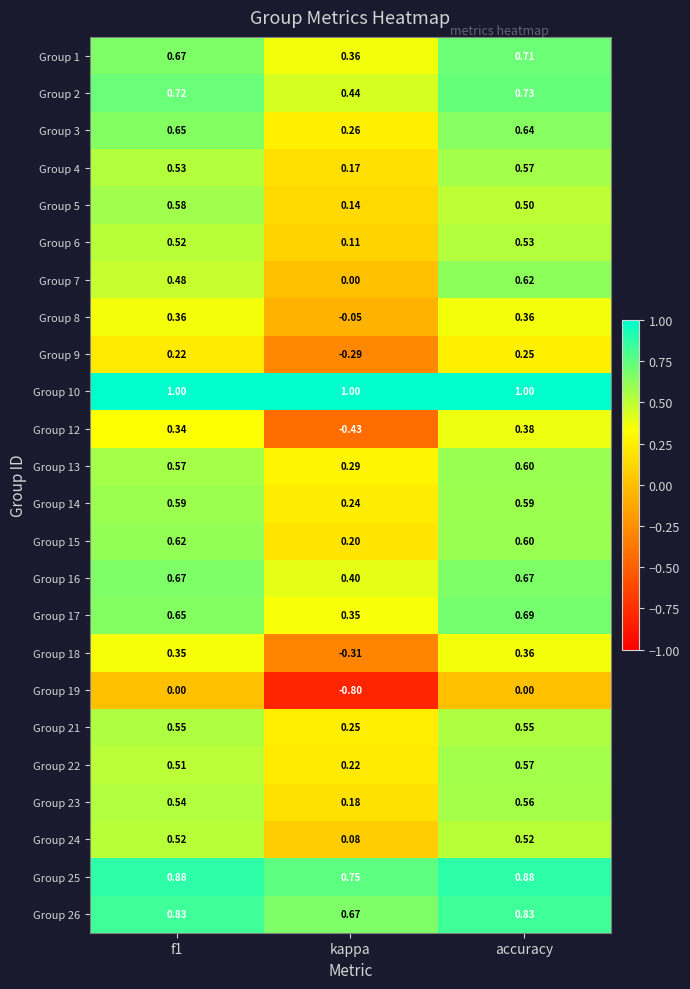

At which category is the sum across all series the highest?

accuracy